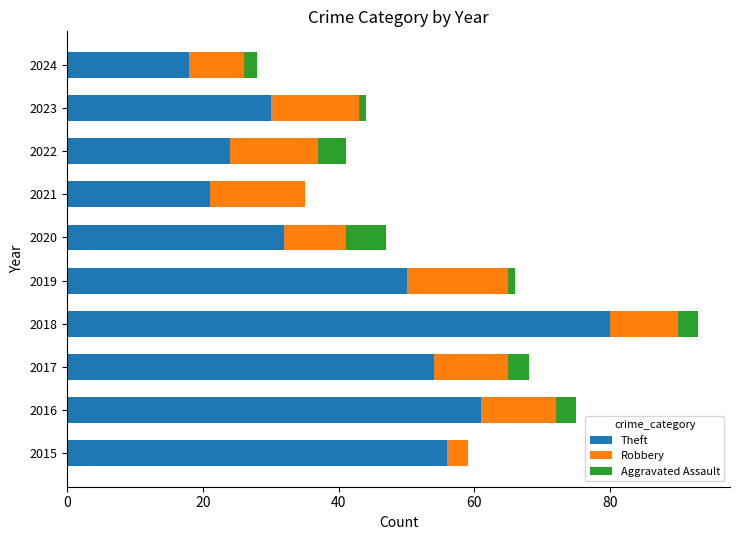

Count the number of data series in this chart.

3